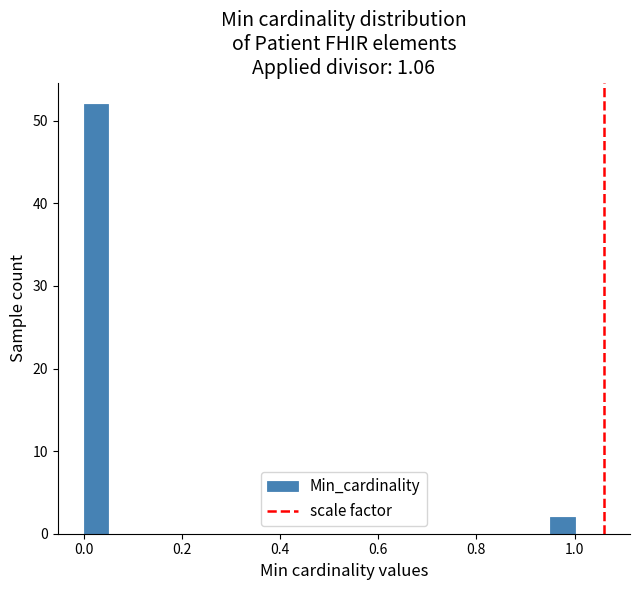

Around what value on the x-axis is the tallest bar? Give the approximate position of its centre, as read against the axis.

0.02